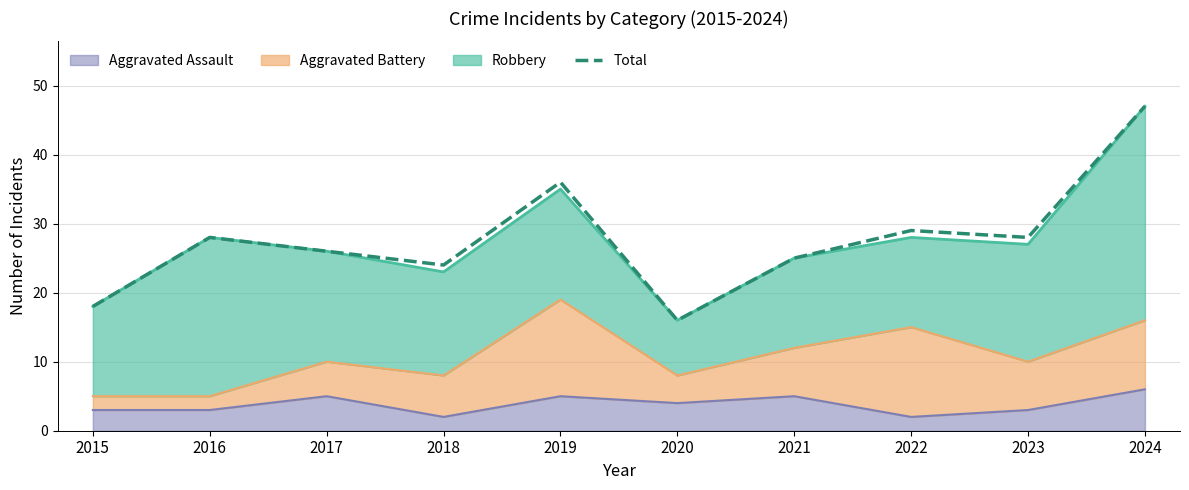

What is the value of the 1st point from the left?

18